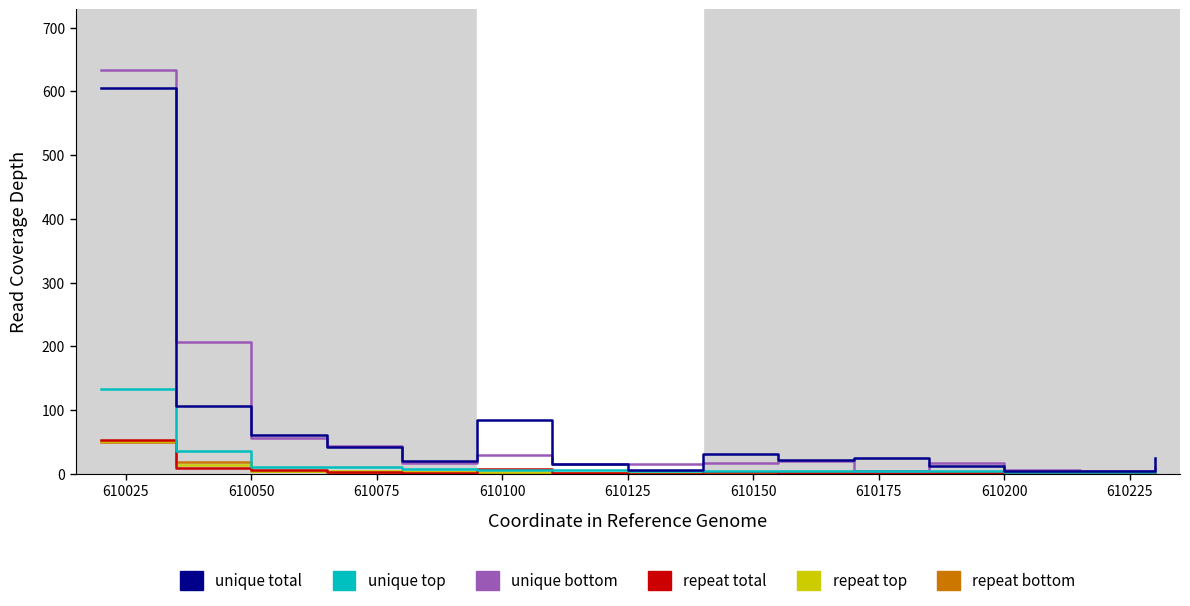

Which series has the widest spread of values?

unique bottom